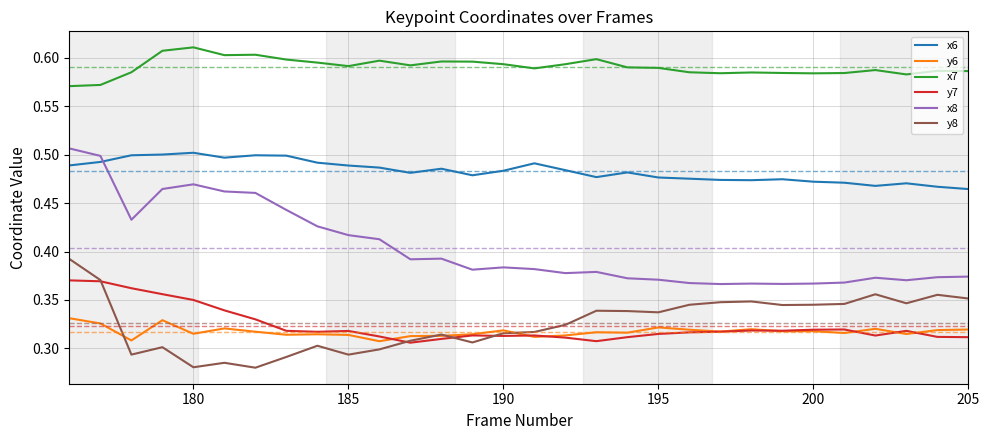

Which series has the largest total across all categories?

x7